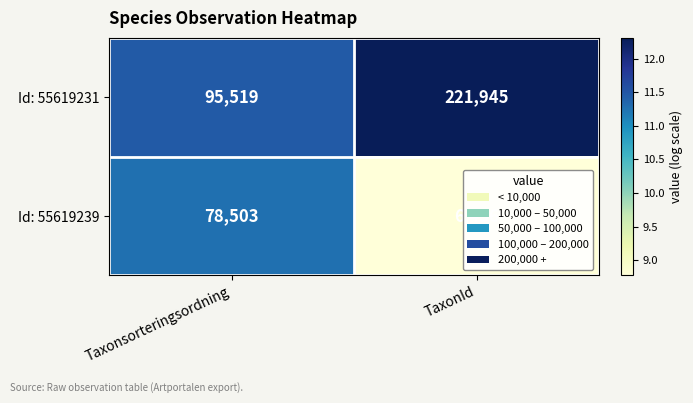

Which series has the widest spread of values?

Id: 55619231